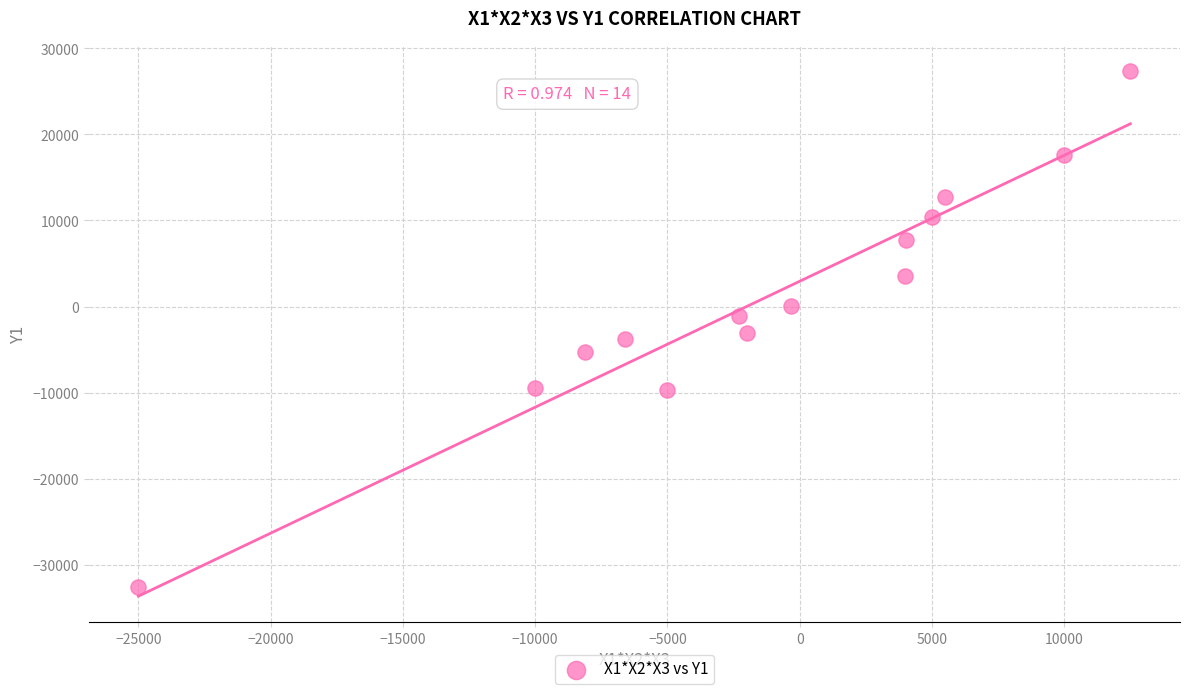

What is the range of Y values (max minus min)?

59983.0